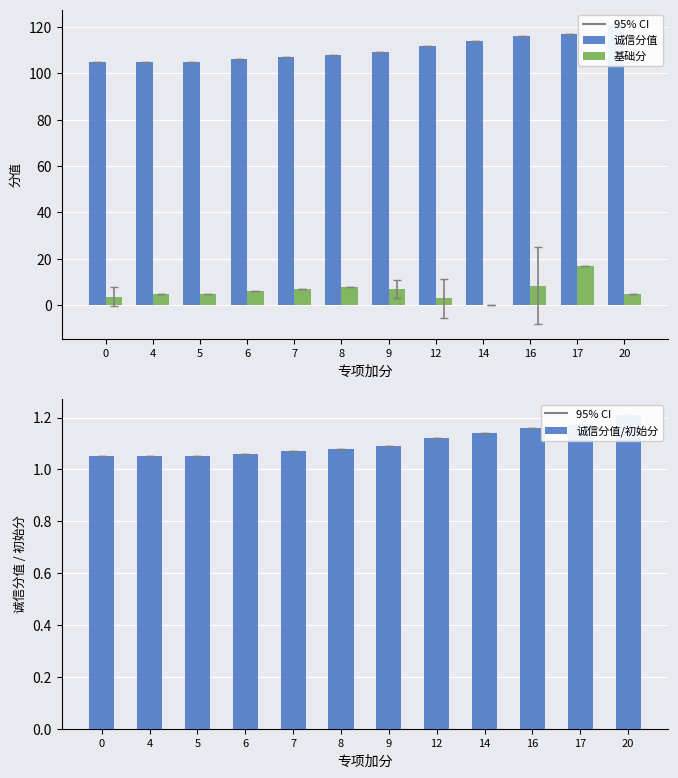

Count the number of data series in this chart.

3